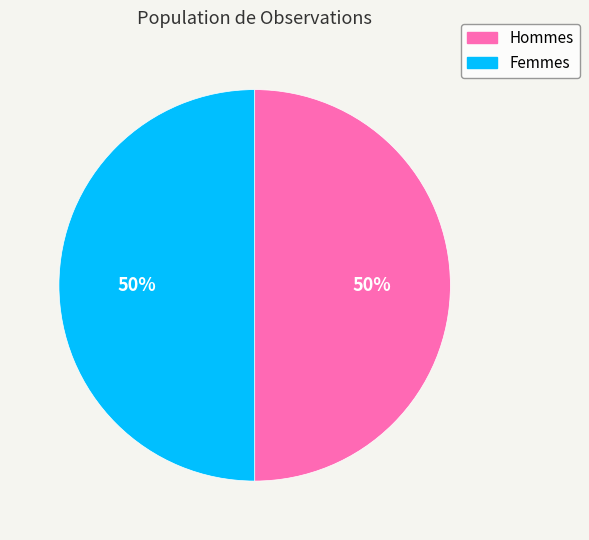

What is the ratio of the value at Femmes to the value at Hommes?

1.0